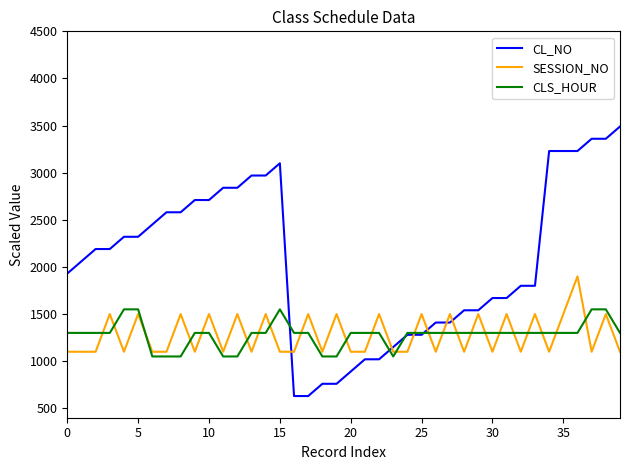

At how many categories does at least one series exceed 802?

40